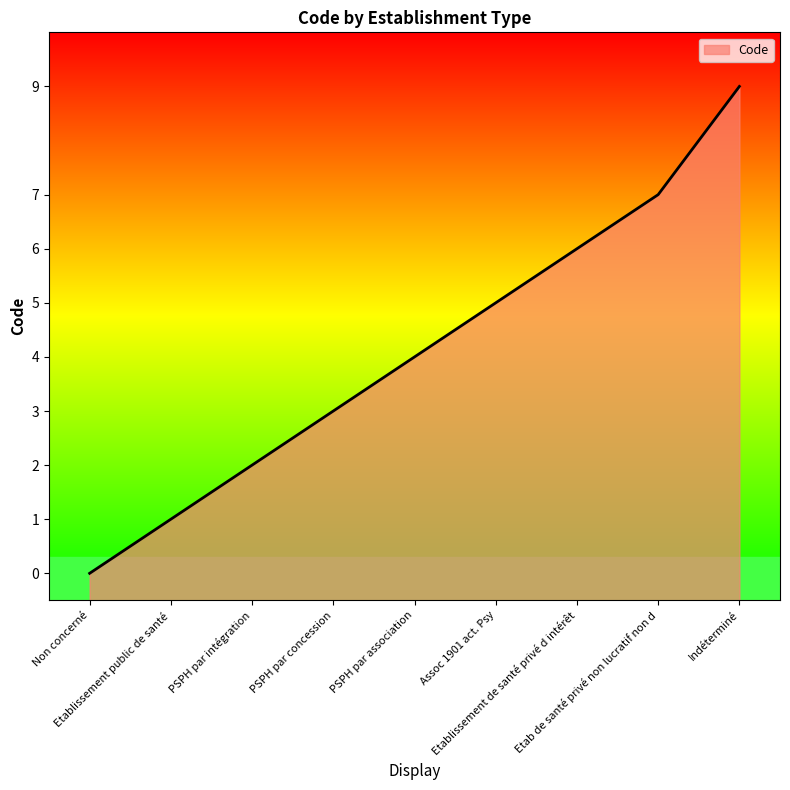

Approximately how many times larger is the value at PSPH par concession compared to Etablissement public de santé?

3.0